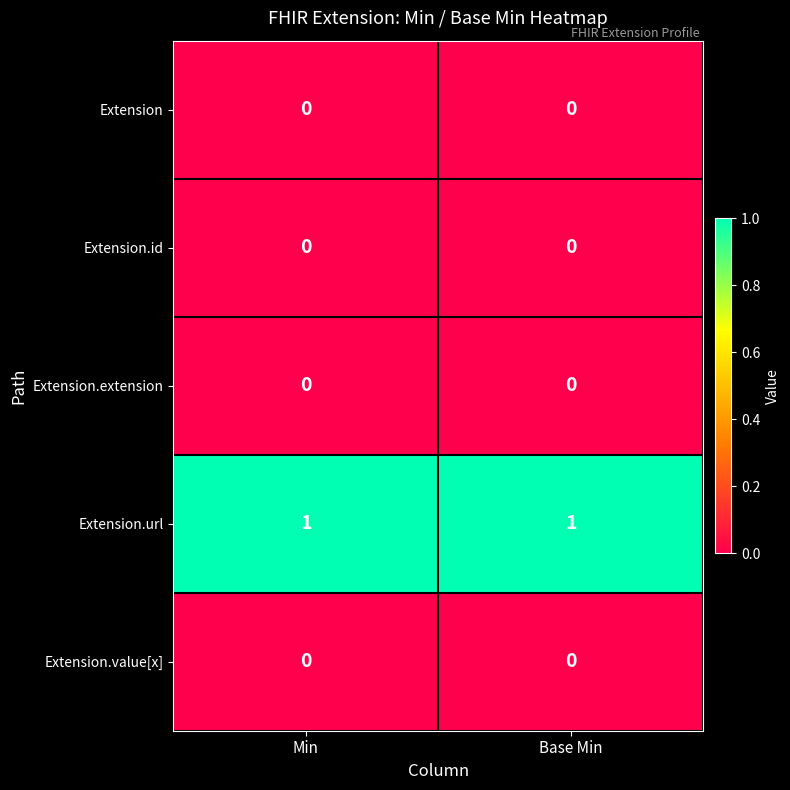

True or false: Extension has a value of 0 at Min.

True